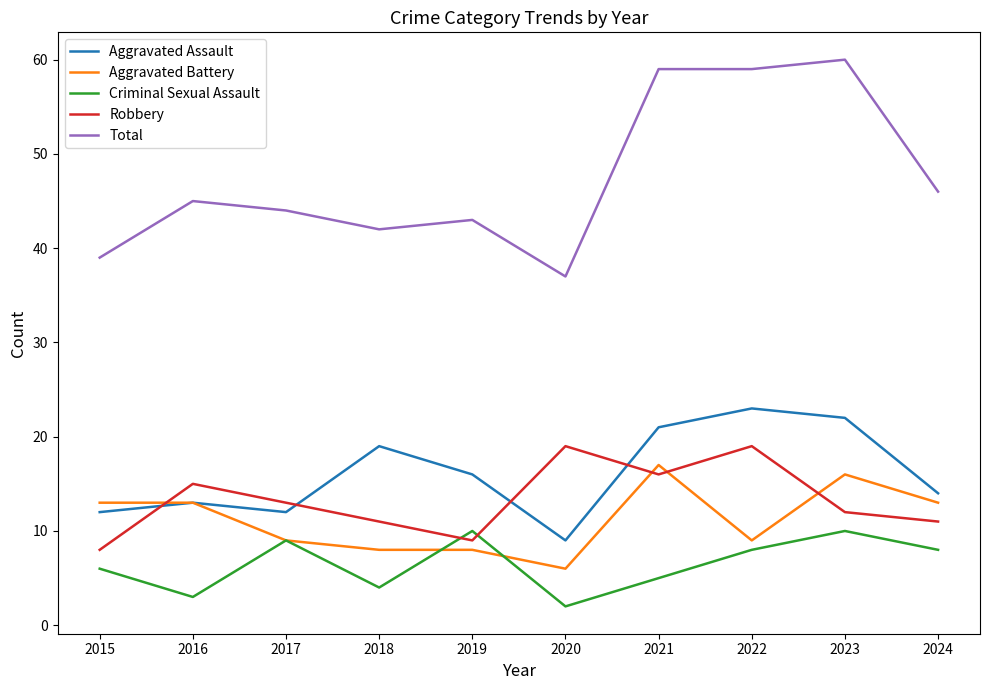

How many categories are shown in the chart?

10